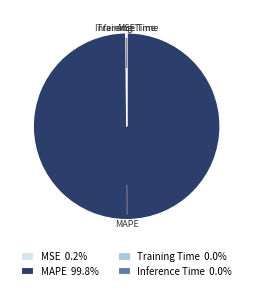

Which slice represents more than half of the pie?

MAPE